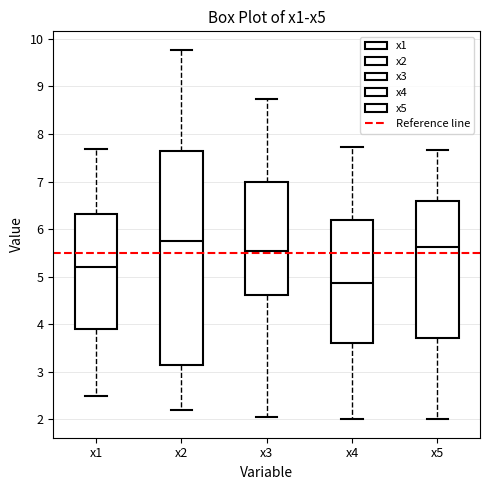

Reading left to right, read every box against the y-axis: the position of its median line, the range the box covers, and the ends of its whiskers. The values are not printed on the chart, so give them approximately, as read against the axis.

x1: median 5.2, box 3.9 to 6.3, whiskers 2.5 to 7.7
x2: median 5.7, box 3.1 to 7.6, whiskers 2.2 to 9.8
x3: median 5.5, box 4.6 to 7.0, whiskers 2.0 to 8.7
x4: median 4.9, box 3.6 to 6.2, whiskers 2.0 to 7.7
x5: median 5.6, box 3.7 to 6.6, whiskers 2.0 to 7.7